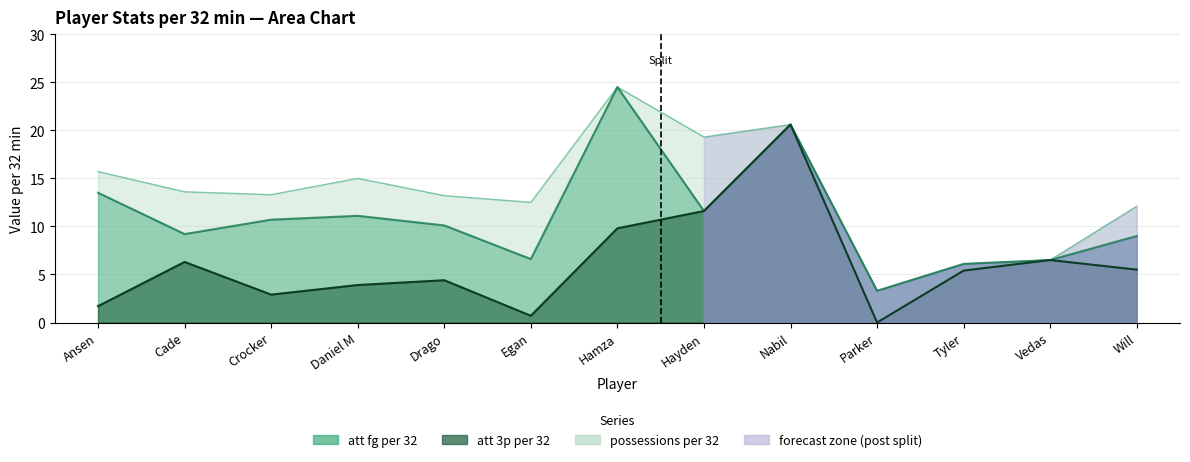

What is the sum of the possessions per 32 values at Vedas and Ansen?

22.2